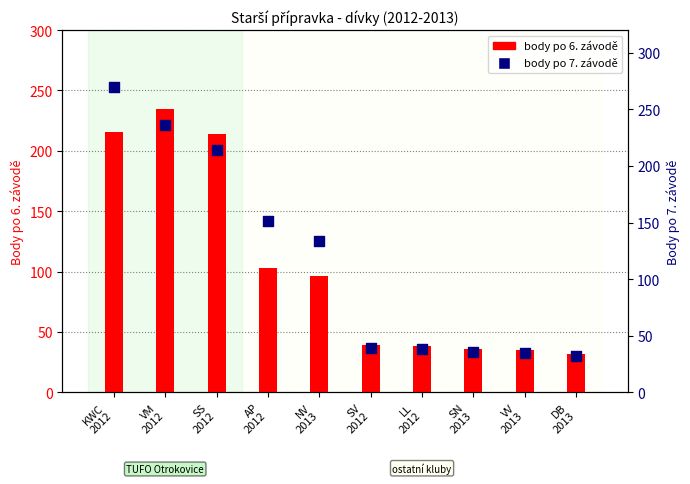

At which category is the sum across all series the highest?

KWC
2012